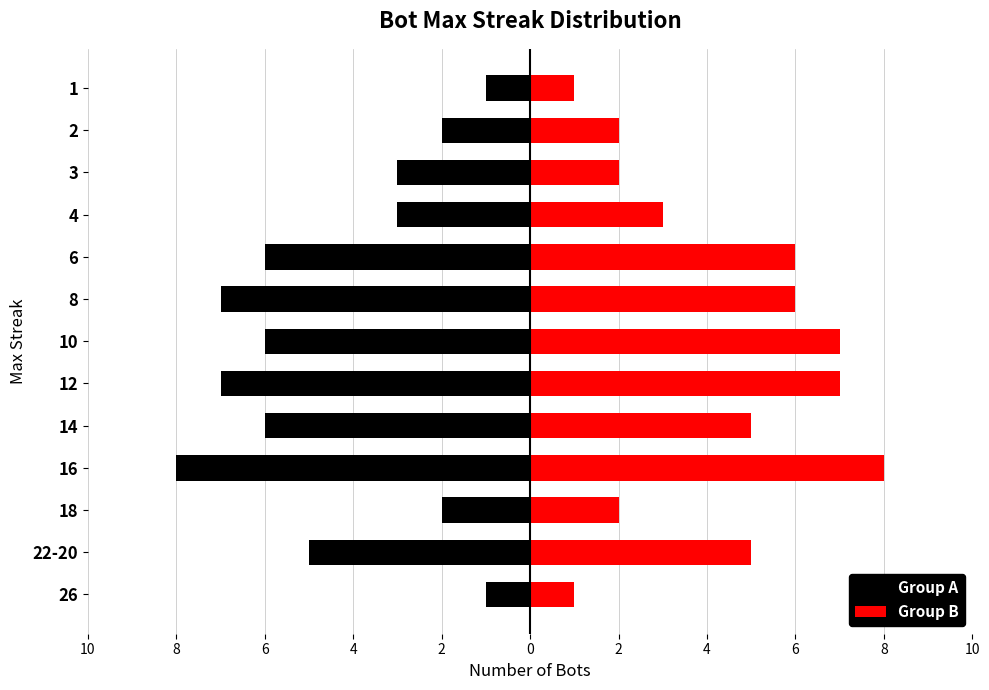

Between 18 and 12, which series saw the biggest shift?

Group A